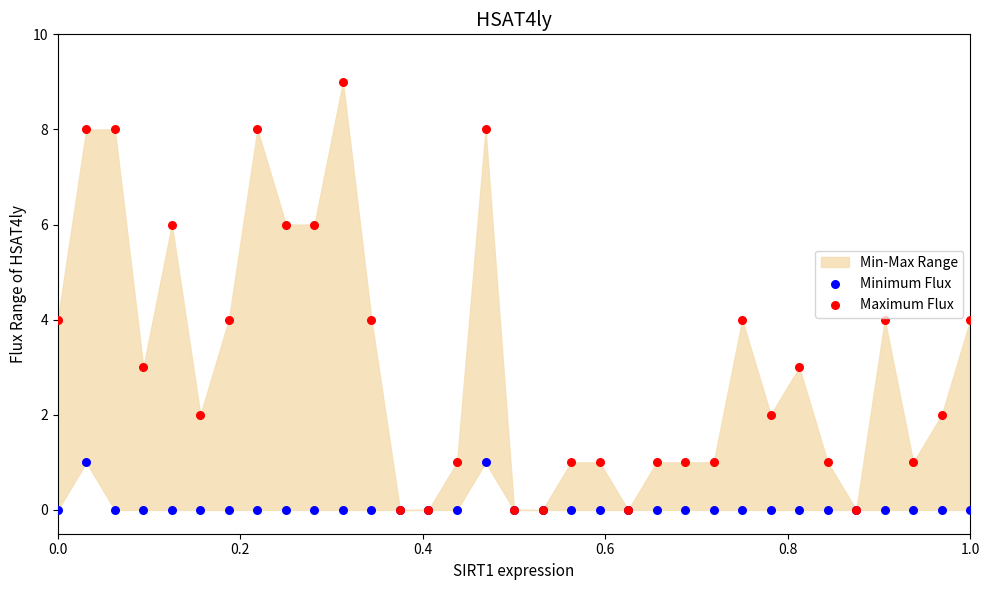

Which series reaches the minimum Y coordinate?

Minimum Flux